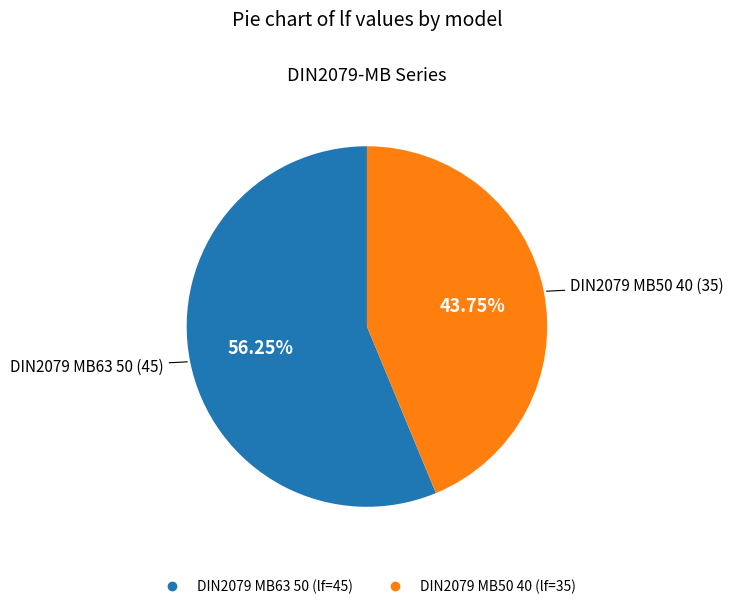

Combined, what portion of the pie is DIN2079 MB63 50 and DIN2079 MB50 40?

100.0%